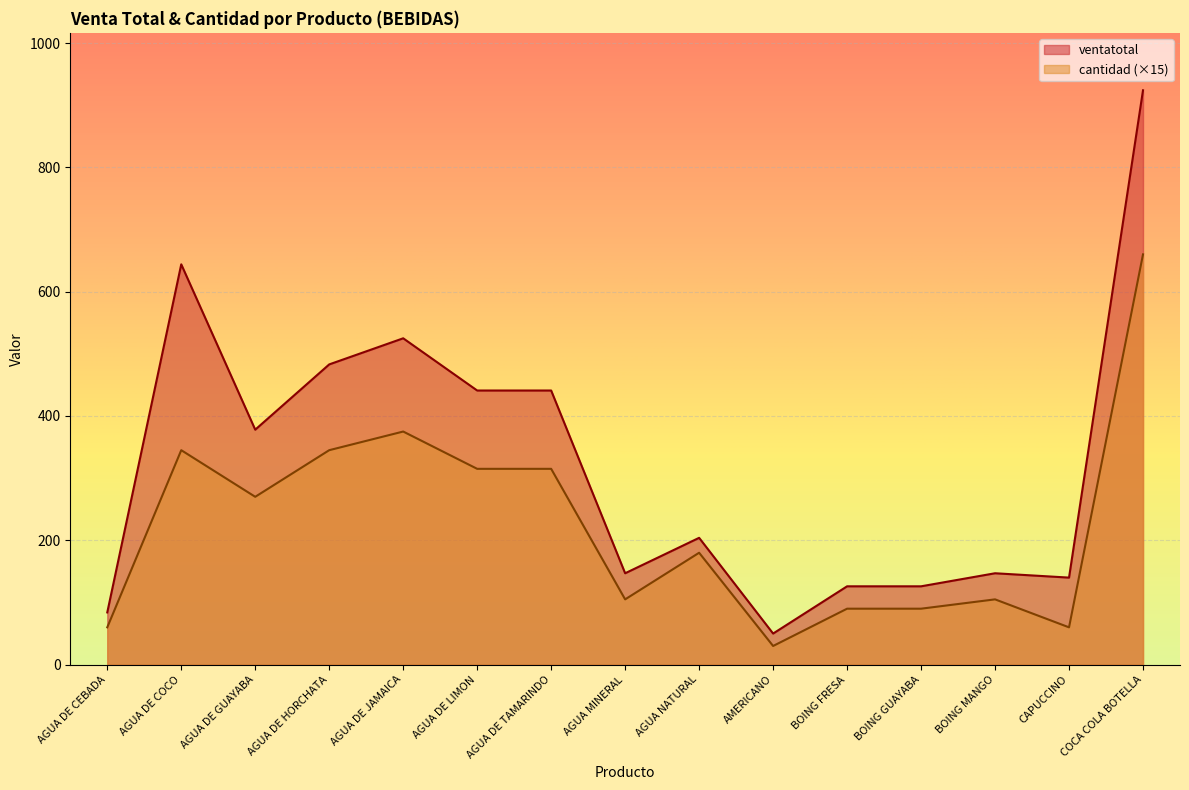

Which series changed the most between AGUA DE COCO and BOING MANGO?

ventatotal